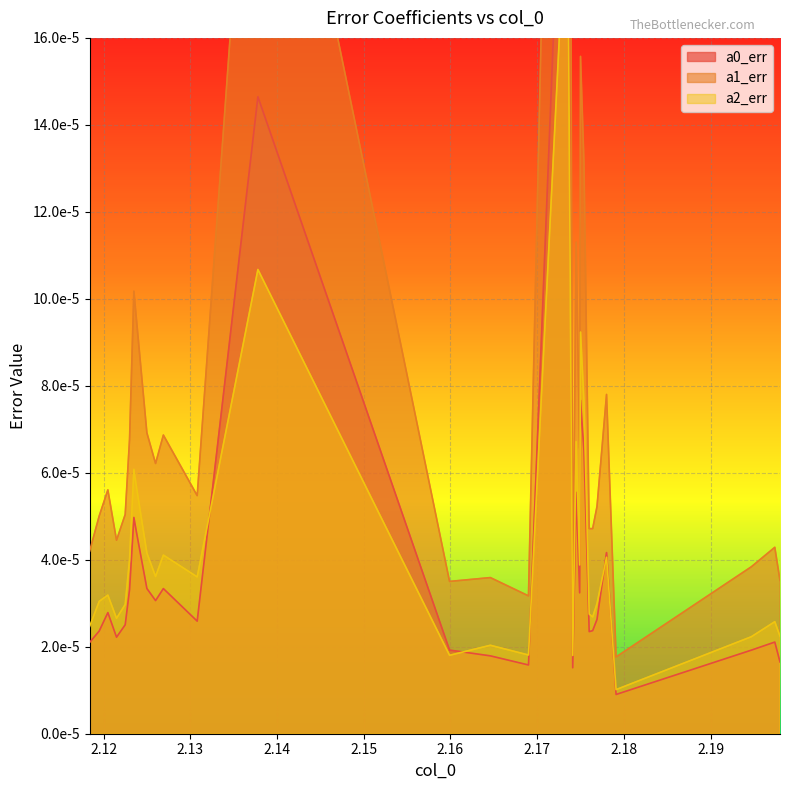

What is the label of the 19th point from the left?

2.1745